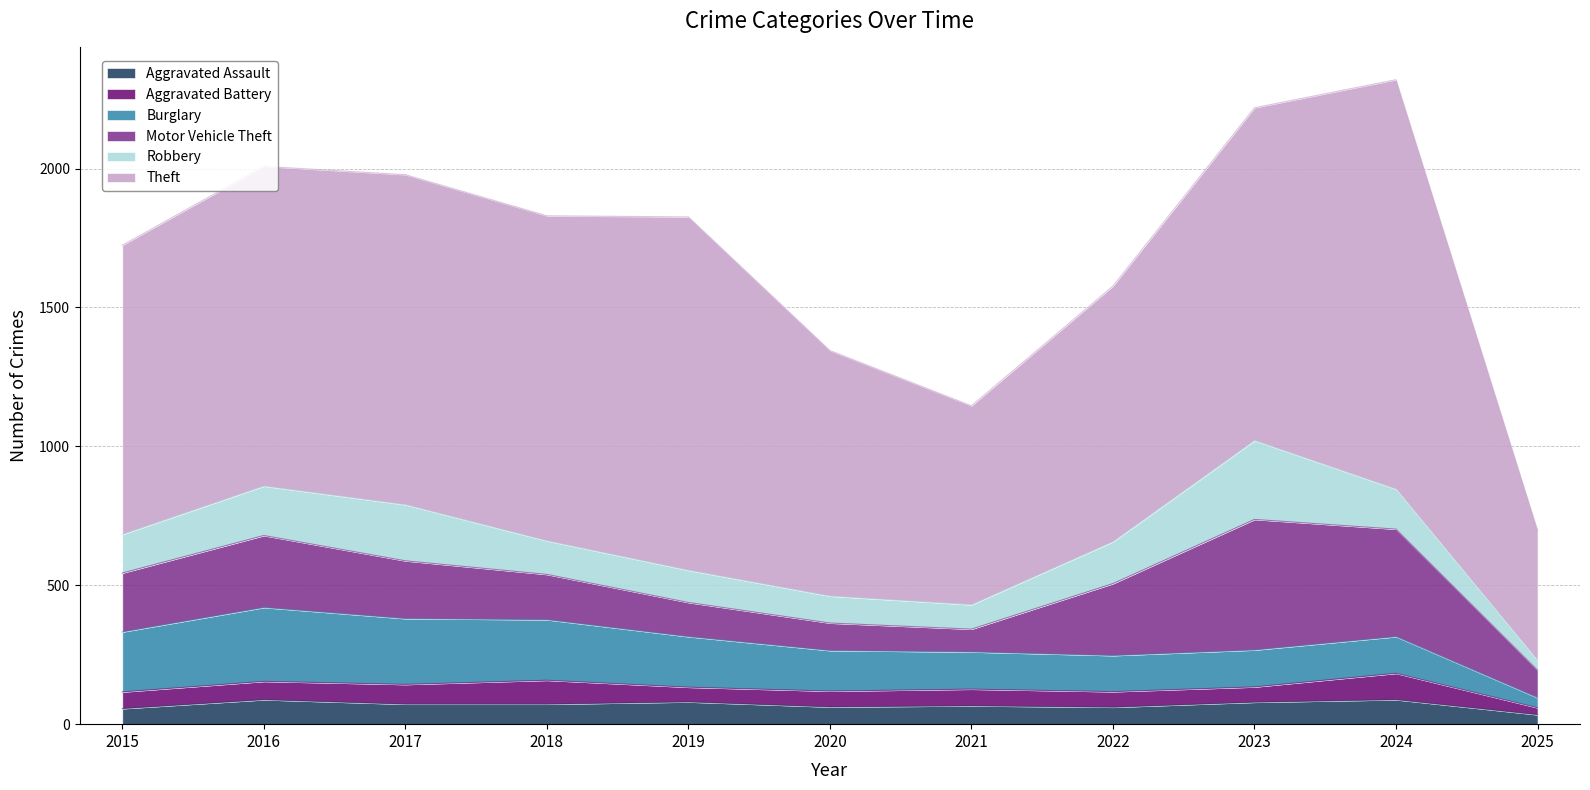

What is the maximum value for Robbery?

284